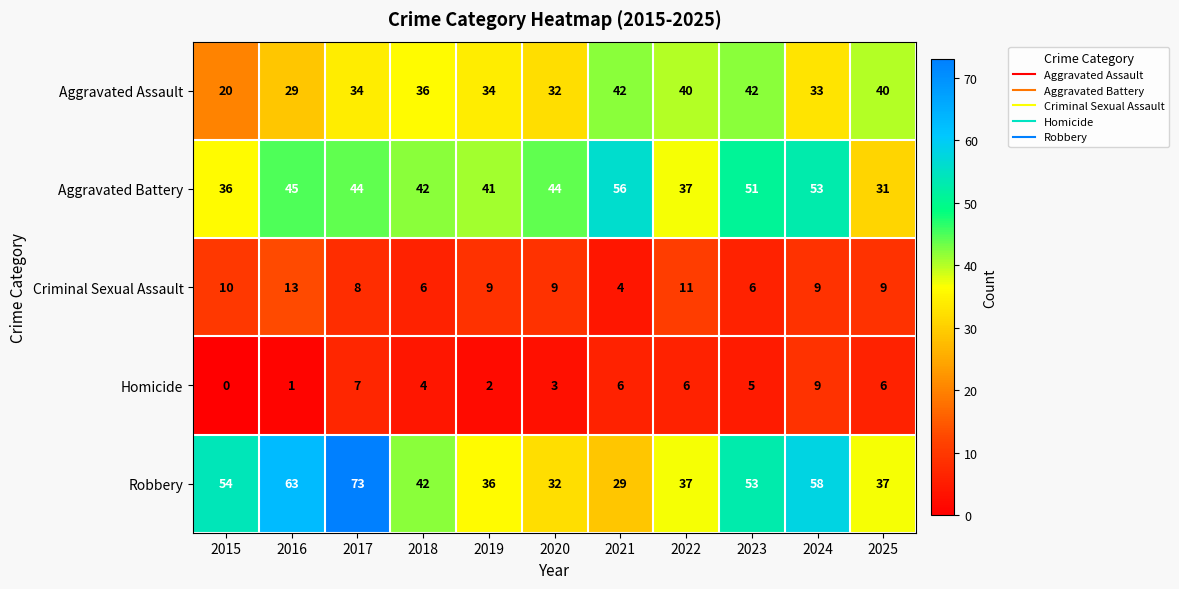

The value of Aggravated Assault at 2016 is 17. True or false?

False